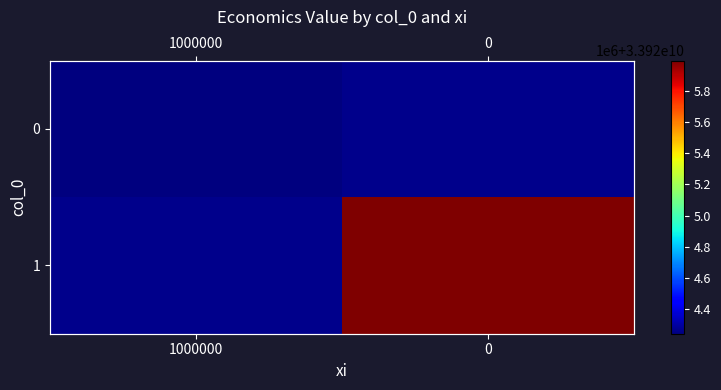

Rank the series by their maximum value, from lowest to highest.

0, 1